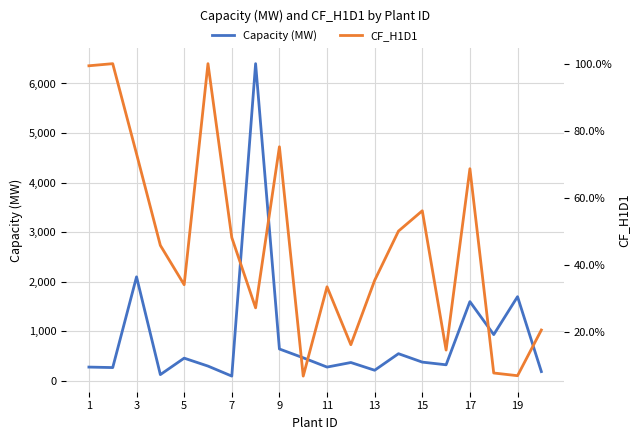

Rank the series by their average value, from highest to lowest.

Capacity (MW), CF_H1D1